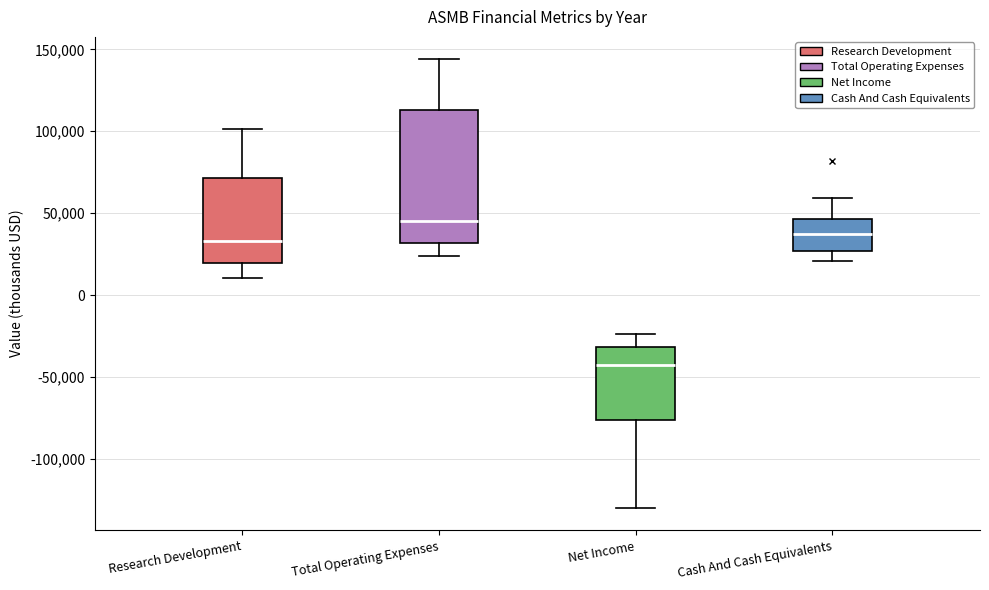

Which box has the highest median line?

Total Operating Expenses